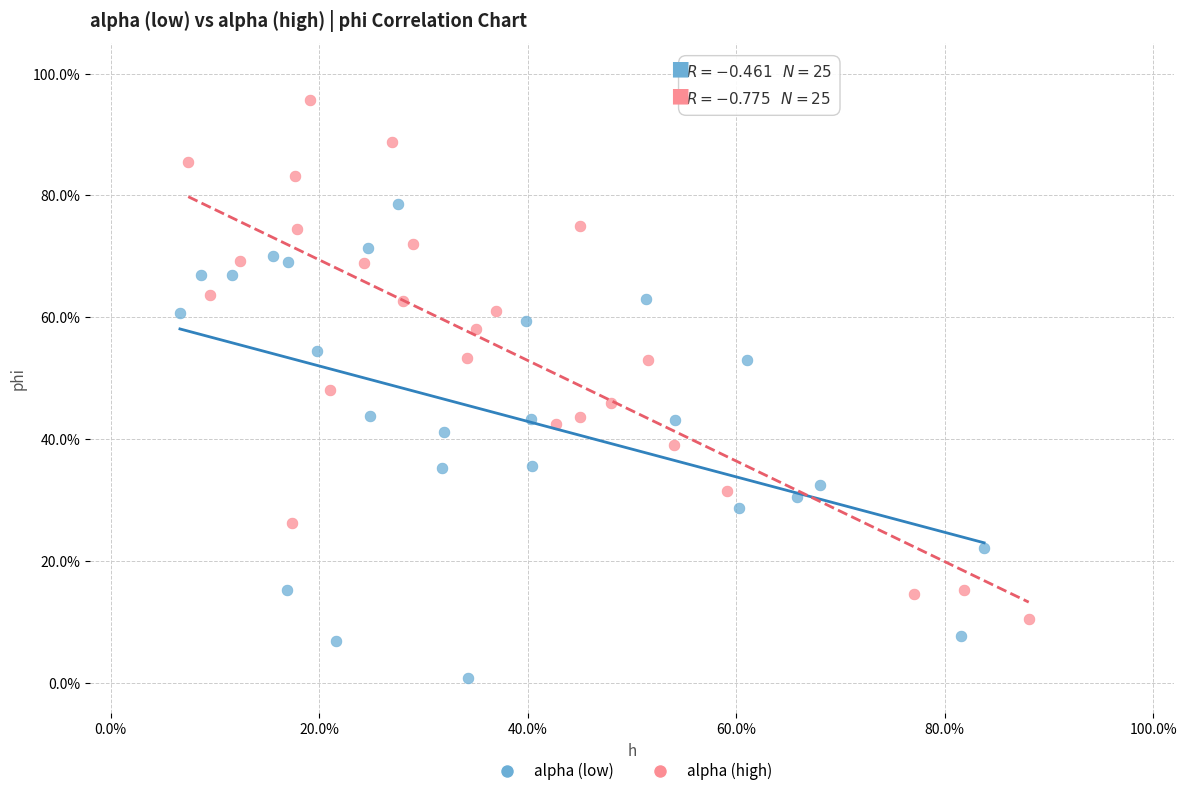

What are all the series names shown in the legend?

alpha (low), alpha (high)